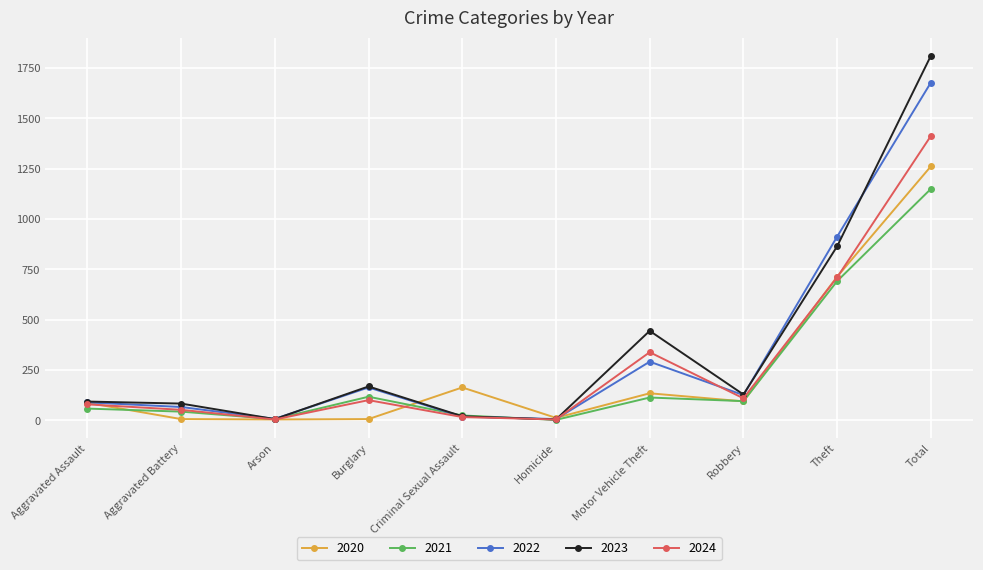

At which label does 2022 reach its peak?

Total